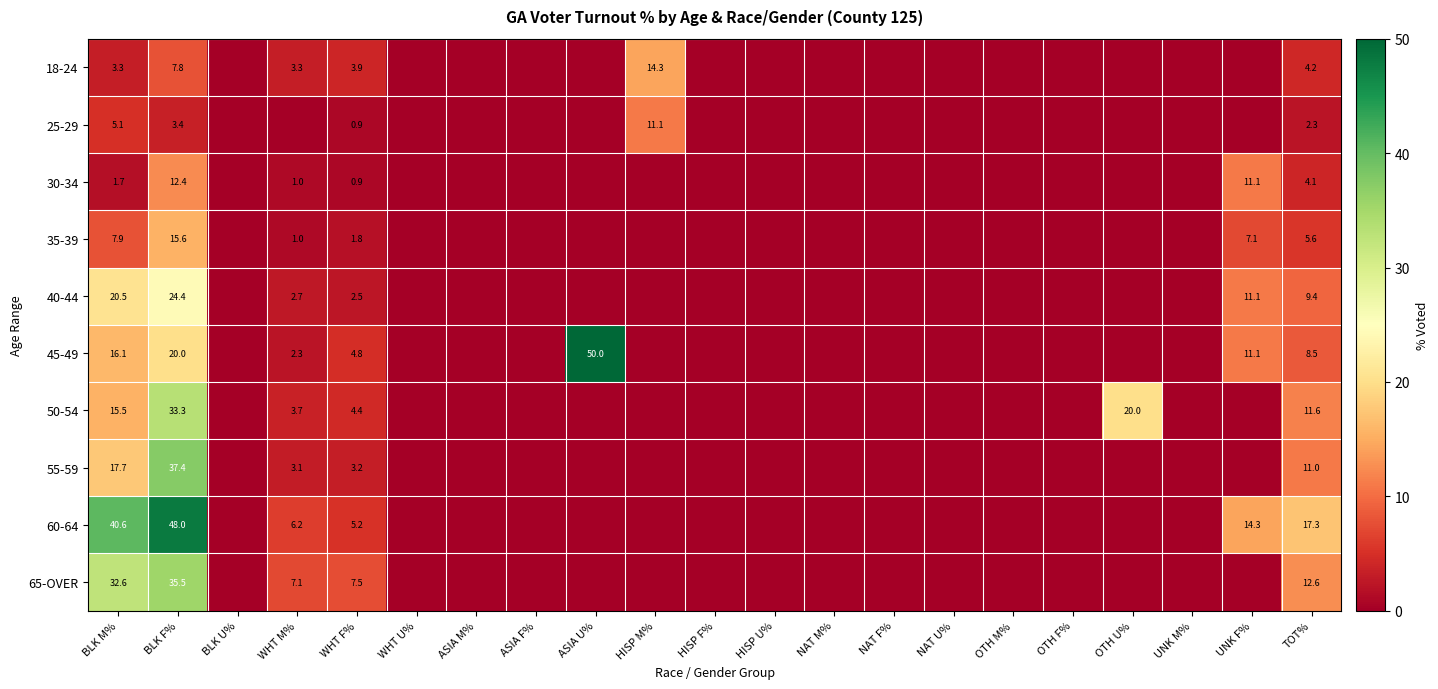

The 45-49 series shows 3.6 at WHT M%. True or false?

False